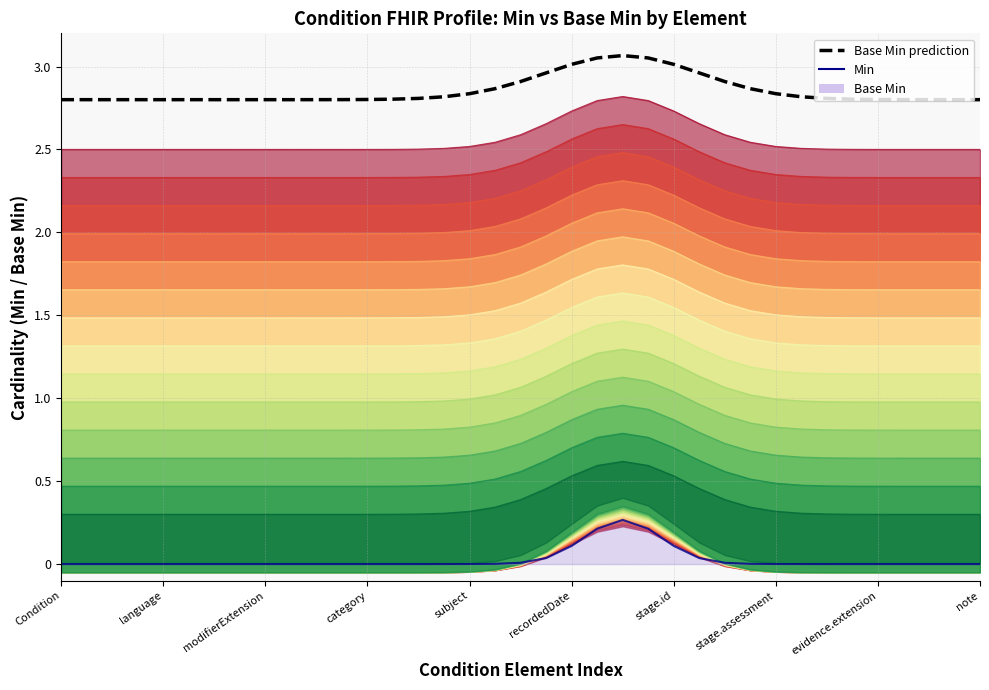

Where is Base Min prediction nearest to the value 2?

Condition